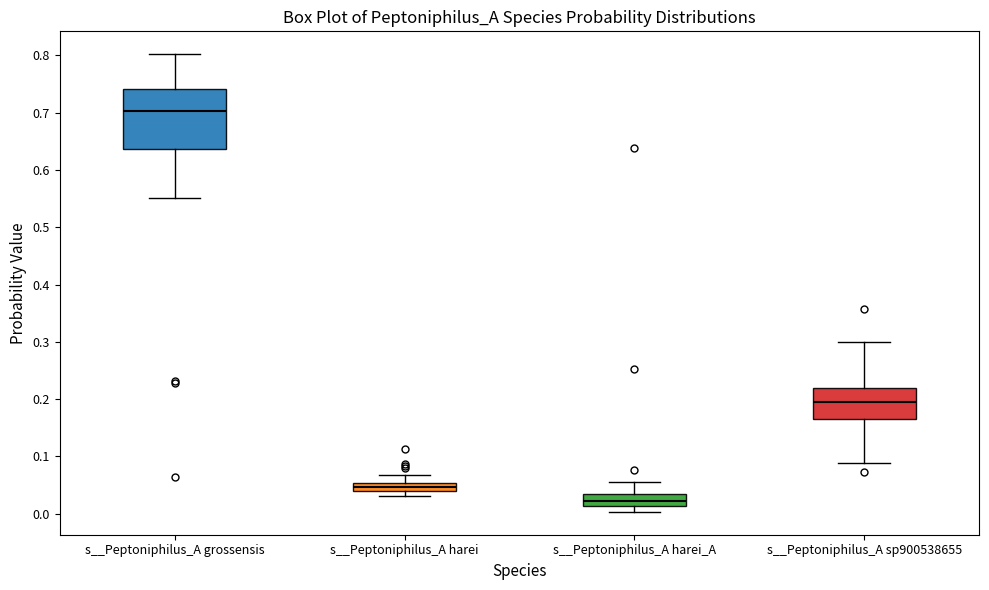

Where is the upper edge of the box for s__Peptoniphilus_A grossensis on the y-axis? The values are not printed on the chart, so give them approximately, as read against the axis.

0.74